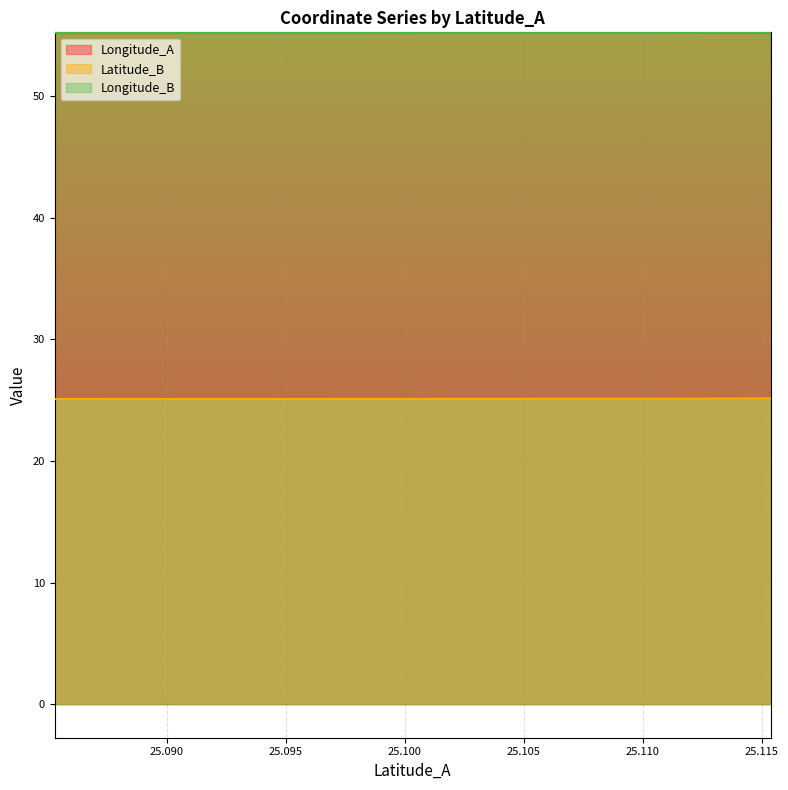

Between which two adjacent categories do Longitude_A and Longitude_B first intersect?

25.08529462 and 25.09331469